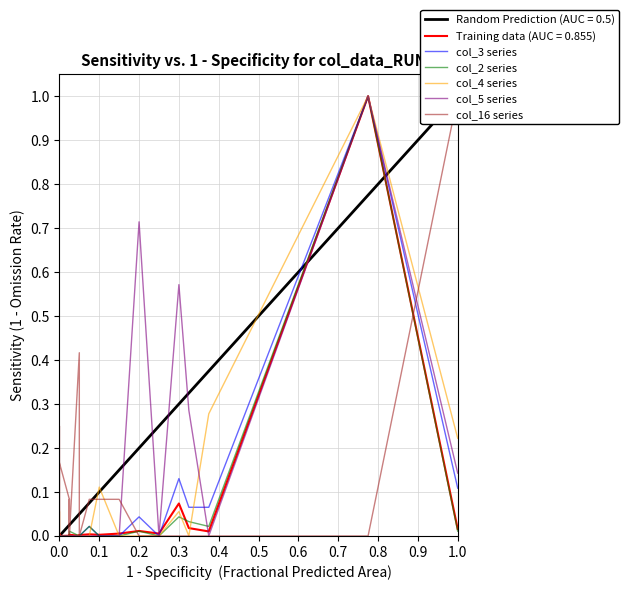

At how many categories does at least one series exceed 0?

16